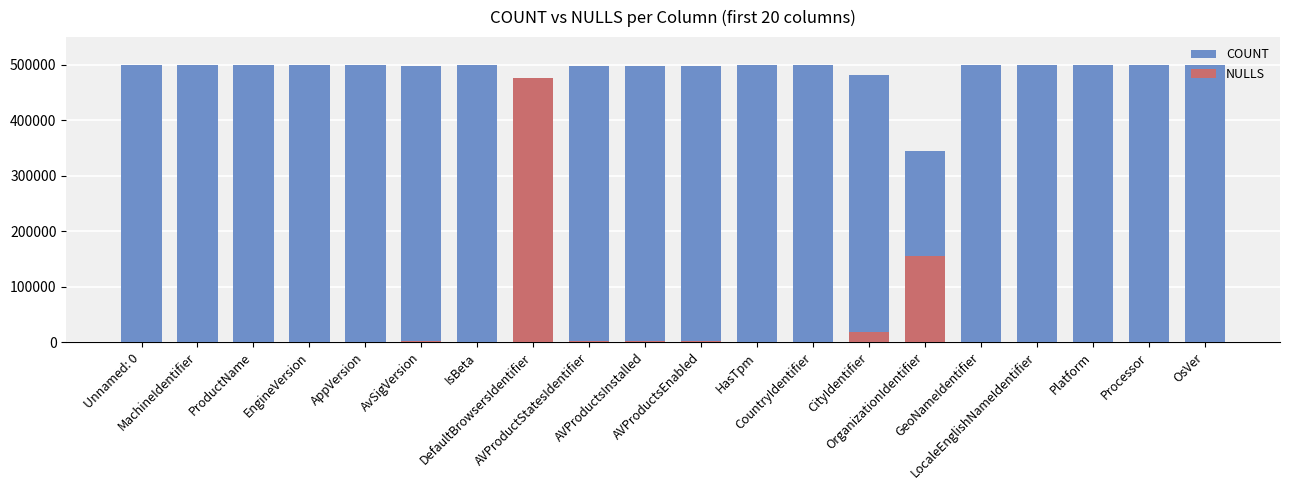

Reading left to right, list all the values displayed in this chart.

COUNT: 500000	500000	500000	500000	500000	498168	500000	24061	498062	498062	498062	500000	500000	481760	345437	499984	500000	500000	500000	500000
NULLS: 0	0	0	0	0	1832	0	475939	1938	1938	1938	0	0	18240	154563	16	0	0	0	0